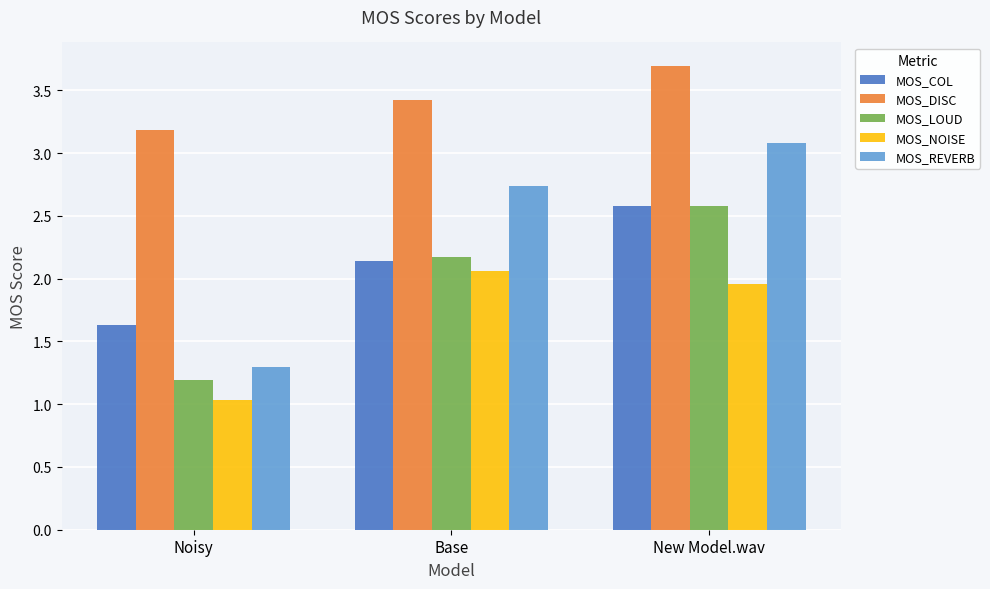

List the labels in order of MOS_COL value, largest first.

New Model.wav, Base, Noisy